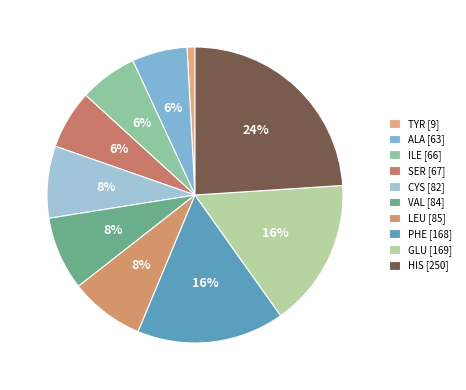

Does TYR account for over 50% of the chart?

No